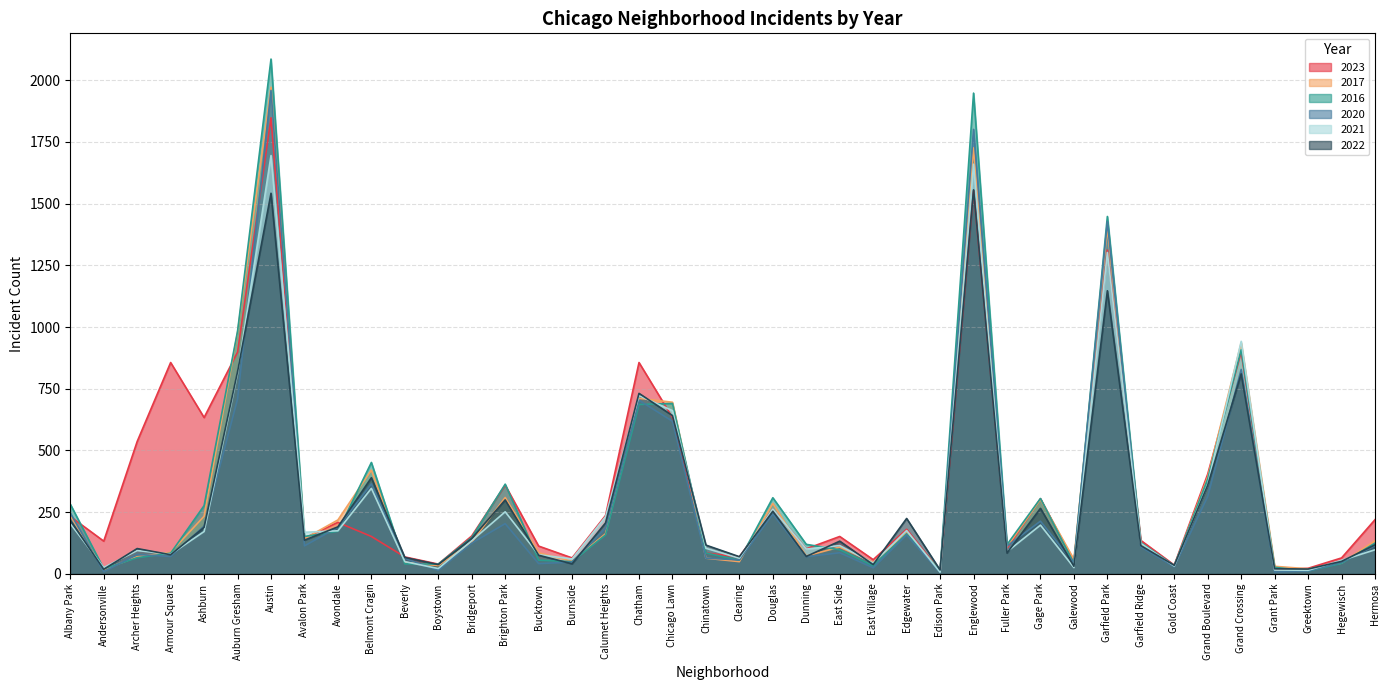

True or false: 2023 has more than 1 points higher than both neighbors.

True